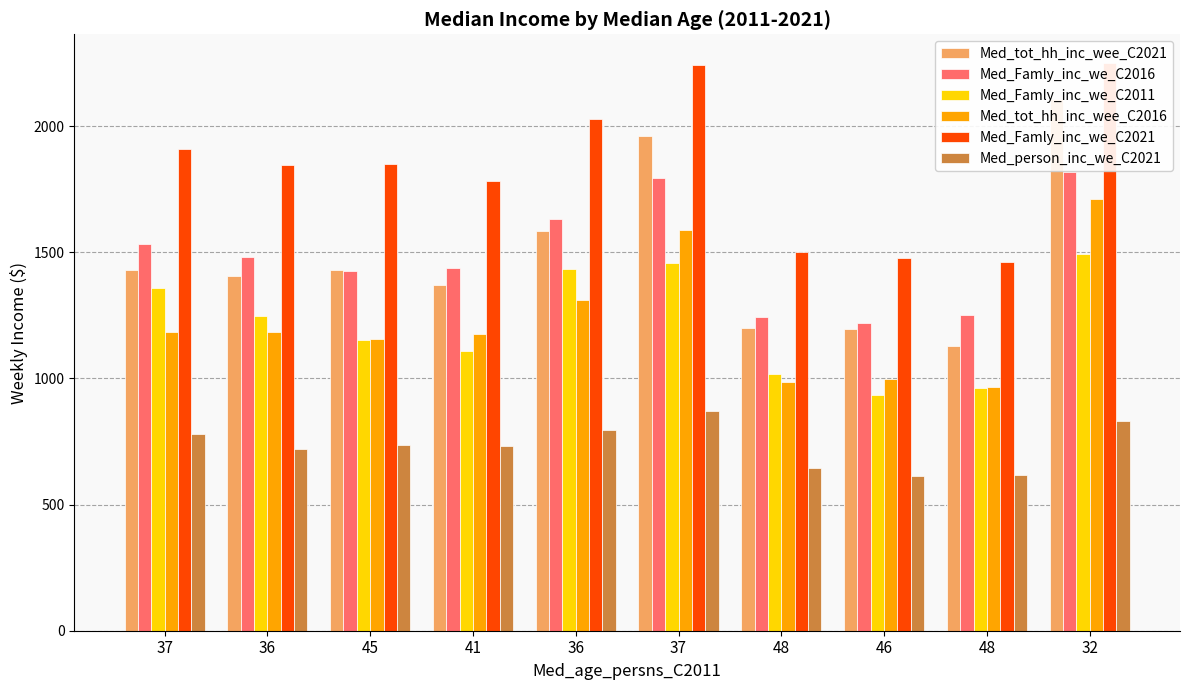

True or false: Med_person_inc_we_C2021 has a value of 645 at 48.

True